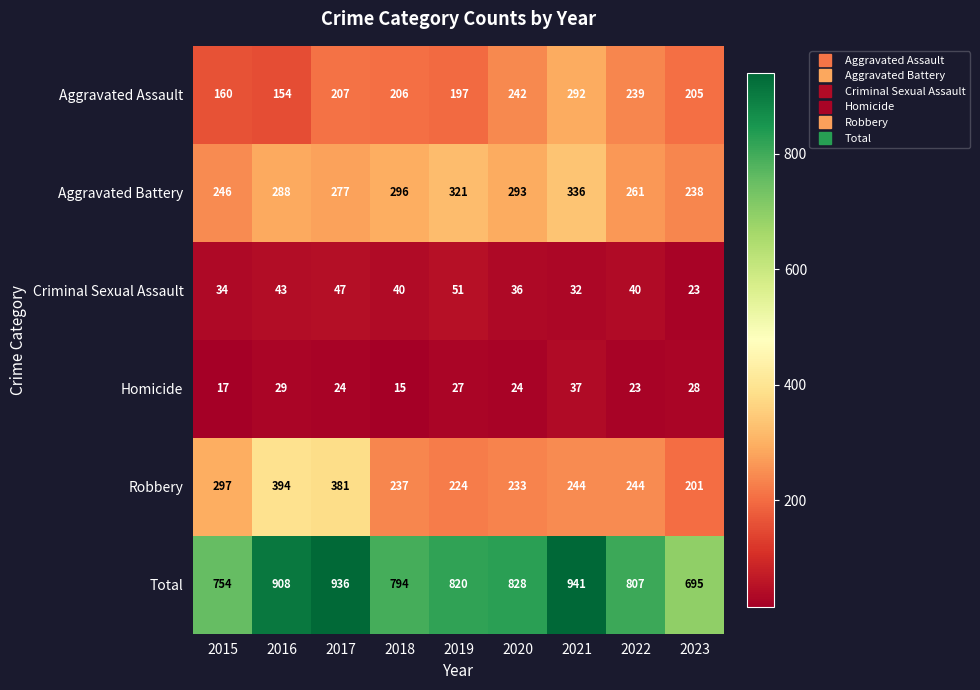

Rank the series at 2020 from highest to lowest value.

Total, Aggravated Battery, Aggravated Assault, Robbery, Criminal Sexual Assault, Homicide